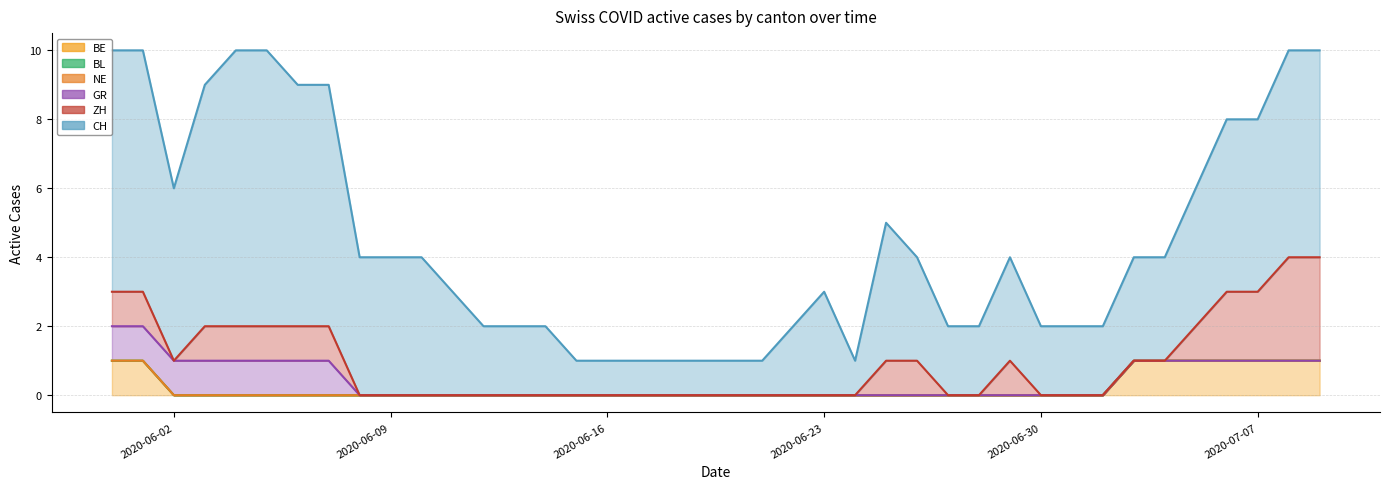

Reading left to right, what are all the values shown in this chart?

CH: 2020-05-31=7	2020-06-01=7	2020-06-02=5	2020-06-03=7	2020-06-04=8	2020-06-05=8	2020-06-06=7	2020-06-07=7	2020-06-08=4	2020-06-09=4	2020-06-10=4	2020-06-11=3	2020-06-12=2	2020-06-13=2	2020-06-14=2	2020-06-15=1	2020-06-16=1	2020-06-17=1	2020-06-18=1	2020-06-19=1	2020-06-20=1	2020-06-21=1	2020-06-22=2	2020-06-23=3	2020-06-24=1	2020-06-25=4	2020-06-26=3	2020-06-27=2	2020-06-28=2	2020-06-29=3	2020-06-30=2	2020-07-01=2	2020-07-02=2	2020-07-03=3	2020-07-04=3	2020-07-05=4	2020-07-06=5	2020-07-07=5	2020-07-08=6	2020-07-09=6
ZH: 2020-05-31=1	2020-06-01=1	2020-06-02=0	2020-06-03=1	2020-06-04=1	2020-06-05=1	2020-06-06=1	2020-06-07=1	2020-06-08=0	2020-06-09=0	2020-06-10=0	2020-06-11=0	2020-06-12=0	2020-06-13=0	2020-06-14=0	2020-06-15=0	2020-06-16=0	2020-06-17=0	2020-06-18=0	2020-06-19=0	2020-06-20=0	2020-06-21=0	2020-06-22=0	2020-06-23=0	2020-06-24=0	2020-06-25=1	2020-06-26=1	2020-06-27=0	2020-06-28=0	2020-06-29=1	2020-06-30=0	2020-07-01=0	2020-07-02=0	2020-07-03=0	2020-07-04=0	2020-07-05=1	2020-07-06=2	2020-07-07=2	2020-07-08=3	2020-07-09=3
NE: 2020-05-31=0	2020-06-01=0	2020-06-02=0	2020-06-03=0	2020-06-04=0	2020-06-05=0	2020-06-06=0	2020-06-07=0	2020-06-08=0	2020-06-09=0	2020-06-10=0	2020-06-11=0	2020-06-12=0	2020-06-13=0	2020-06-14=0	2020-06-15=0	2020-06-16=0	2020-06-17=0	2020-06-18=0	2020-06-19=0	2020-06-20=0	2020-06-21=0	2020-06-22=0	2020-06-23=0	2020-06-24=0	2020-06-25=0	2020-06-26=0	2020-06-27=0	2020-06-28=0	2020-06-29=0	2020-06-30=0	2020-07-01=0	2020-07-02=0	2020-07-03=0	2020-07-04=0	2020-07-05=0	2020-07-06=0	2020-07-07=0	2020-07-08=0	2020-07-09=0
GR: 2020-05-31=1	2020-06-01=1	2020-06-02=1	2020-06-03=1	2020-06-04=1	2020-06-05=1	2020-06-06=1	2020-06-07=1	2020-06-08=0	2020-06-09=0	2020-06-10=0	2020-06-11=0	2020-06-12=0	2020-06-13=0	2020-06-14=0	2020-06-15=0	2020-06-16=0	2020-06-17=0	2020-06-18=0	2020-06-19=0	2020-06-20=0	2020-06-21=0	2020-06-22=0	2020-06-23=0	2020-06-24=0	2020-06-25=0	2020-06-26=0	2020-06-27=0	2020-06-28=0	2020-06-29=0	2020-06-30=0	2020-07-01=0	2020-07-02=0	2020-07-03=0	2020-07-04=0	2020-07-05=0	2020-07-06=0	2020-07-07=0	2020-07-08=0	2020-07-09=0
BL: 2020-05-31=0	2020-06-01=0	2020-06-02=0	2020-06-03=0	2020-06-04=0	2020-06-05=0	2020-06-06=0	2020-06-07=0	2020-06-08=0	2020-06-09=0	2020-06-10=0	2020-06-11=0	2020-06-12=0	2020-06-13=0	2020-06-14=0	2020-06-15=0	2020-06-16=0	2020-06-17=0	2020-06-18=0	2020-06-19=0	2020-06-20=0	2020-06-21=0	2020-06-22=0	2020-06-23=0	2020-06-24=0	2020-06-25=0	2020-06-26=0	2020-06-27=0	2020-06-28=0	2020-06-29=0	2020-06-30=0	2020-07-01=0	2020-07-02=0	2020-07-03=0	2020-07-04=0	2020-07-05=0	2020-07-06=0	2020-07-07=0	2020-07-08=0	2020-07-09=0
BE: 2020-05-31=1	2020-06-01=1	2020-06-02=0	2020-06-03=0	2020-06-04=0	2020-06-05=0	2020-06-06=0	2020-06-07=0	2020-06-08=0	2020-06-09=0	2020-06-10=0	2020-06-11=0	2020-06-12=0	2020-06-13=0	2020-06-14=0	2020-06-15=0	2020-06-16=0	2020-06-17=0	2020-06-18=0	2020-06-19=0	2020-06-20=0	2020-06-21=0	2020-06-22=0	2020-06-23=0	2020-06-24=0	2020-06-25=0	2020-06-26=0	2020-06-27=0	2020-06-28=0	2020-06-29=0	2020-06-30=0	2020-07-01=0	2020-07-02=0	2020-07-03=1	2020-07-04=1	2020-07-05=1	2020-07-06=1	2020-07-07=1	2020-07-08=1	2020-07-09=1